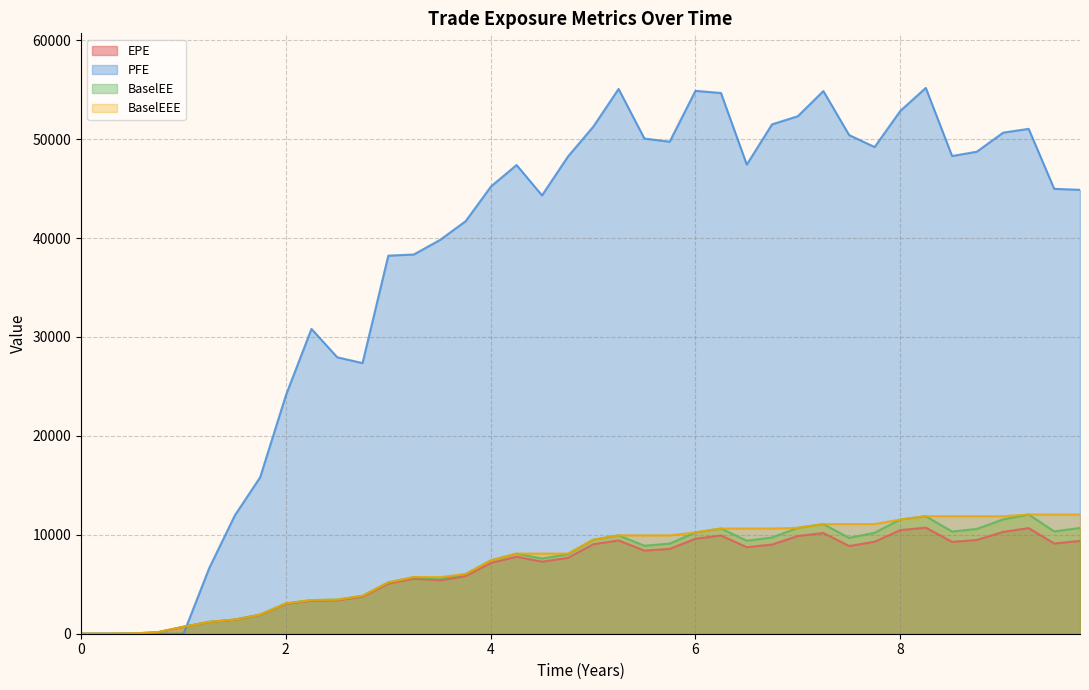

Which series has the largest total across all categories?

PFE